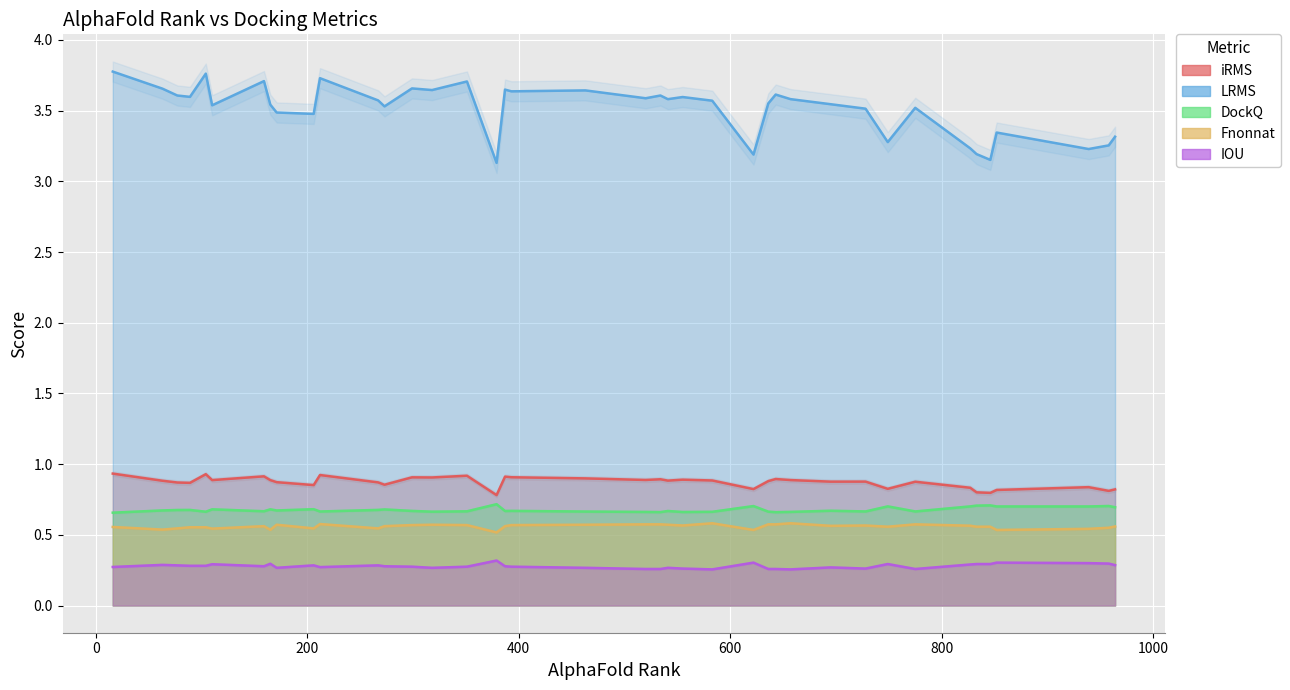

How many interior local valleys does the LRMS series have?

13